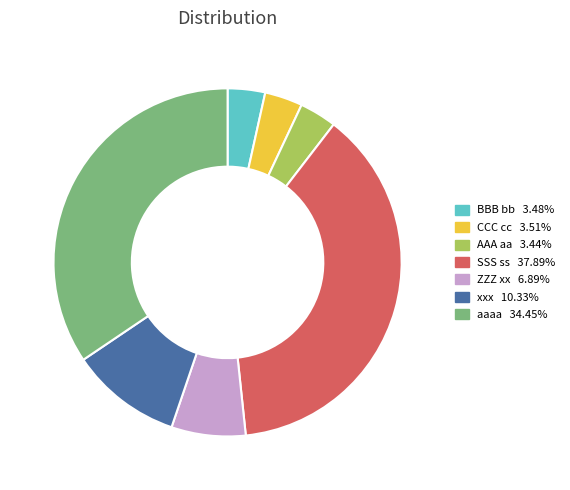

Count the number of slices in the pie.

7